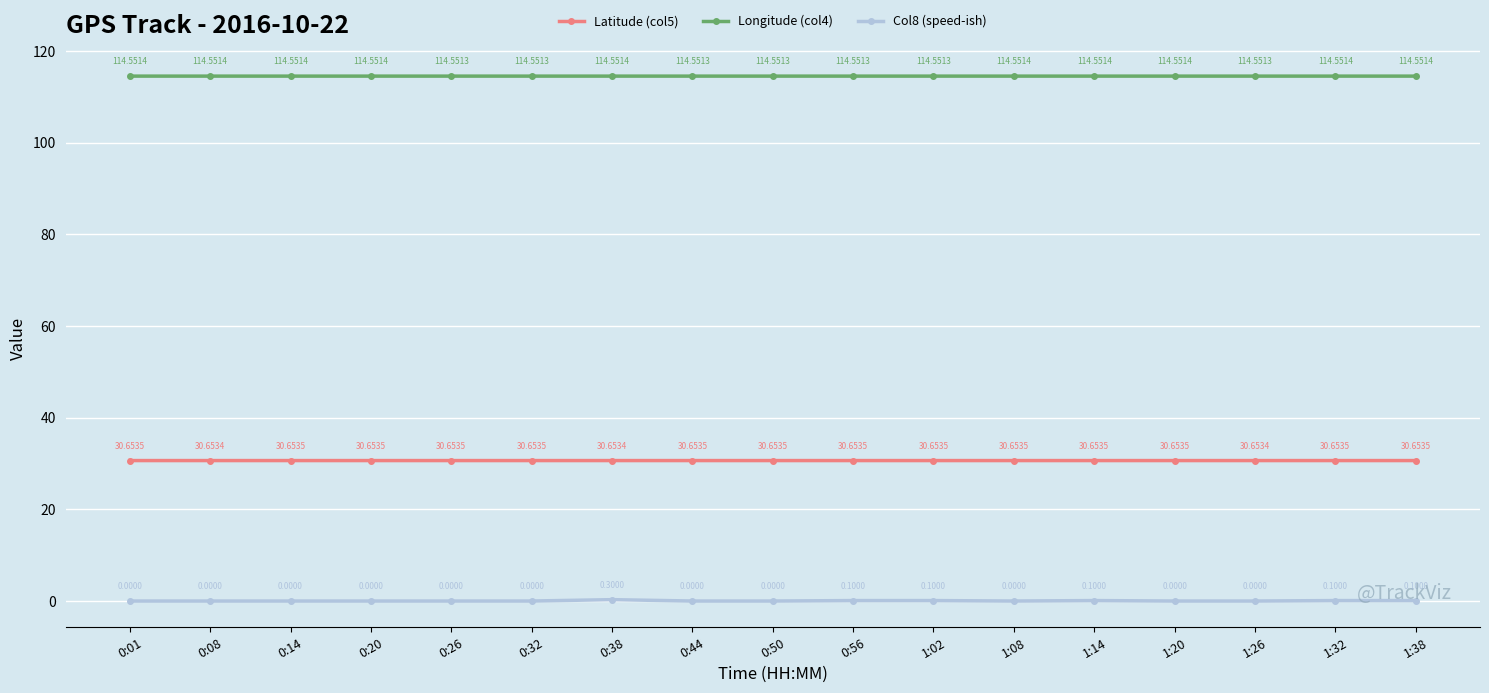

Is this an area chart (filled region under the line)?

No